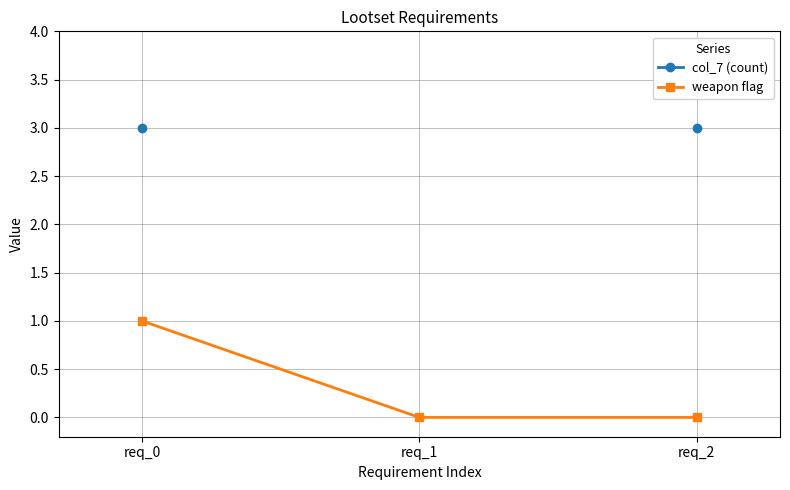

The weapon flag series shows 1 at req_0. True or false?

True